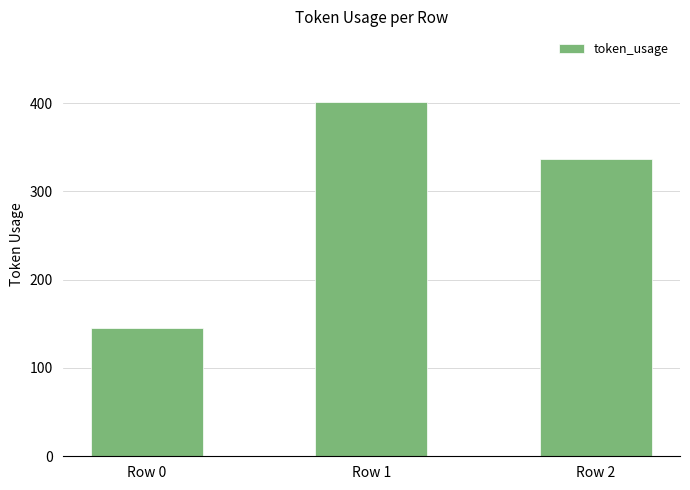

What is the value of the 3rd bar from the left?

337